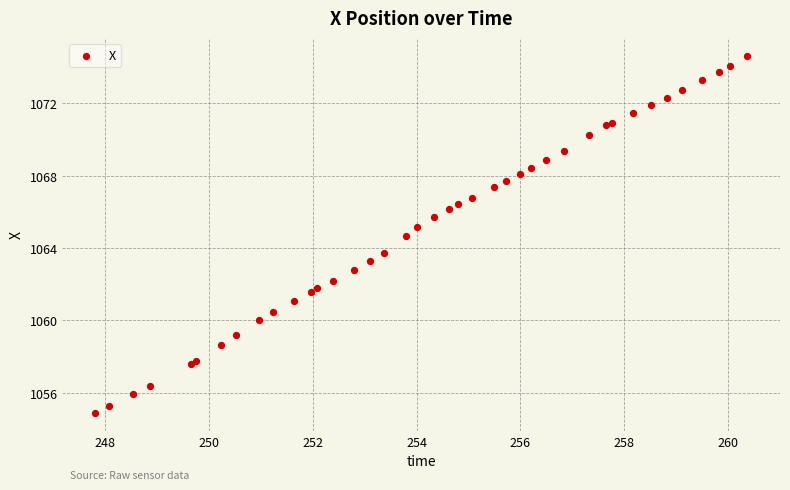

What Y value in the scatter plot is closest to 1064?

1063.7